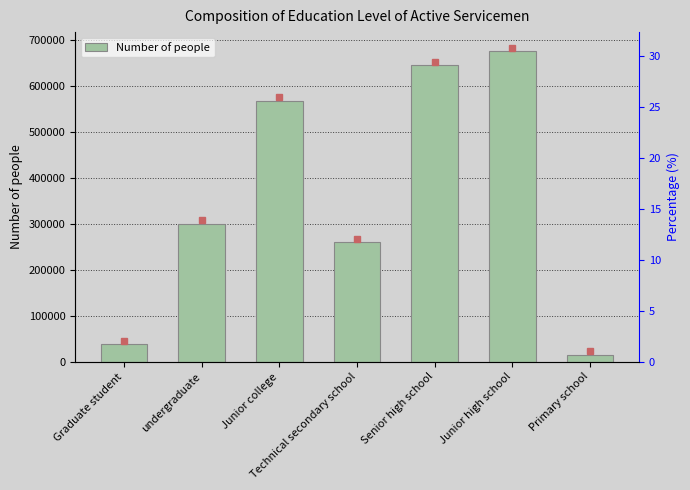

Reading right to left, transcribe all the data shown in this chart.

15286	674543	644316	259534	567113	300170	37638